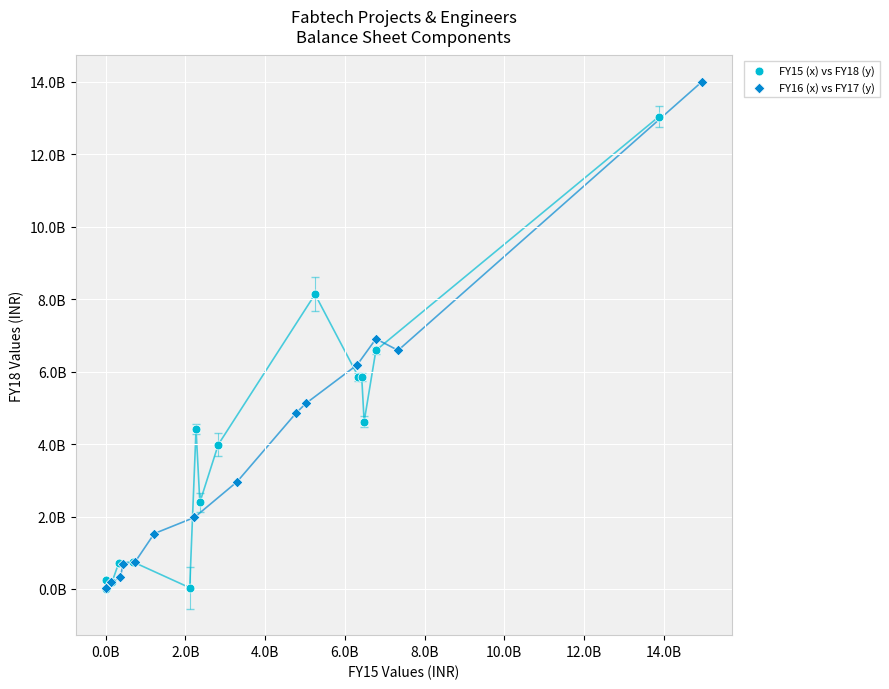

Which series has the widest spread of Y values?

FY16 (x) vs FY17 (y)